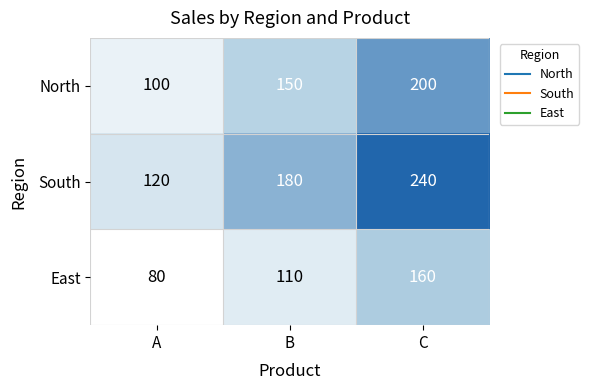

Which series changed the most between A and B?

South